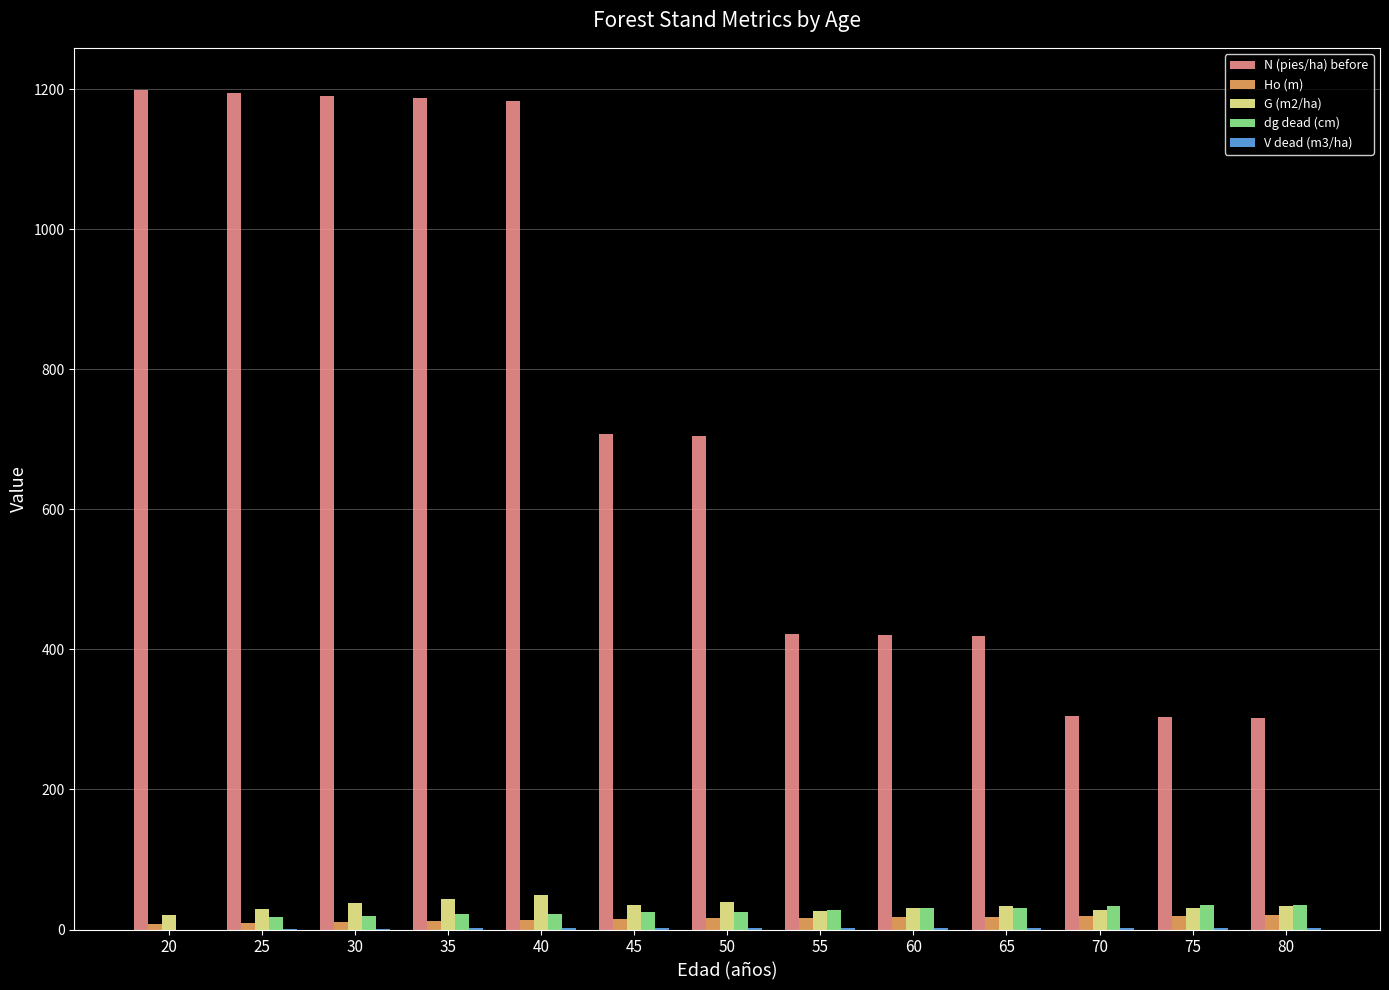

What is the sum of all G (m2/ha) values?

436.8